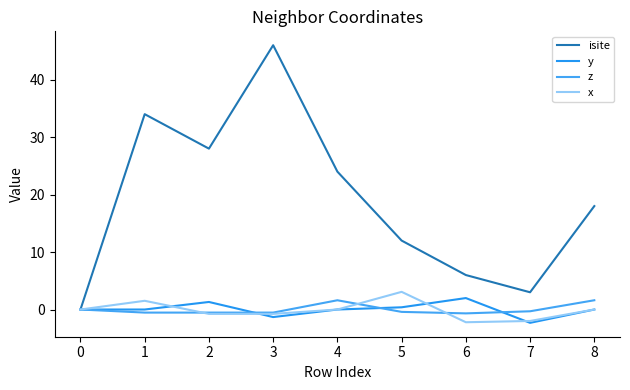

At 7, list the series in order from largest to smallest.

isite, z, x, y